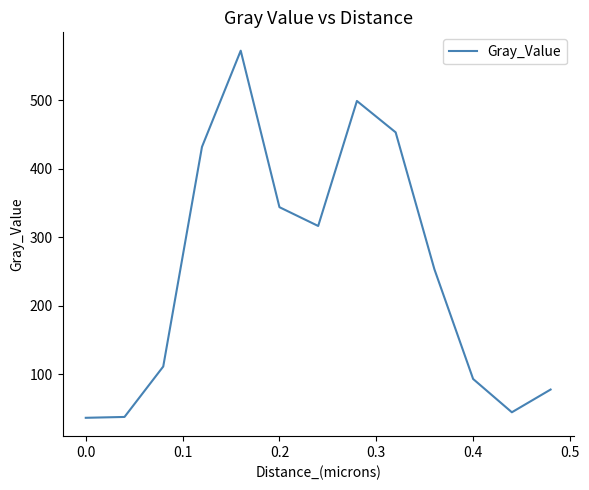

What is the sum of all values?

3269.2